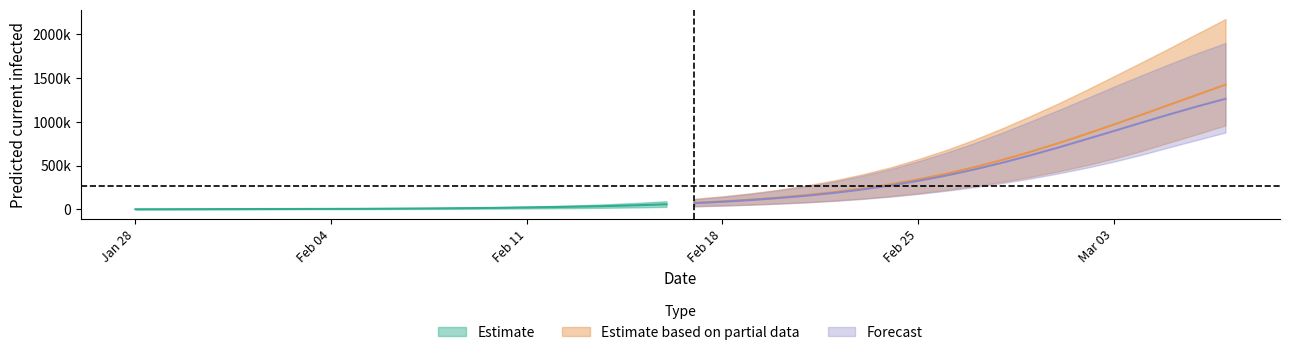

True or false: total_lower and current_upper cross at least once.

False